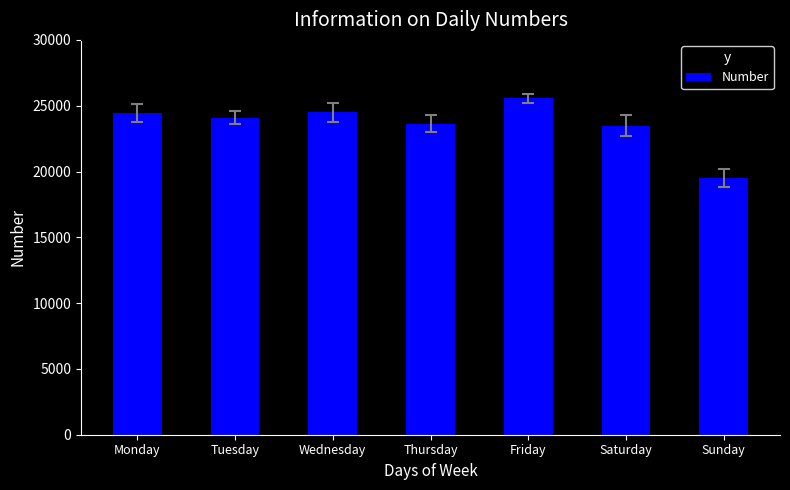

What is the change in value from Wednesday to Saturday?

-1038